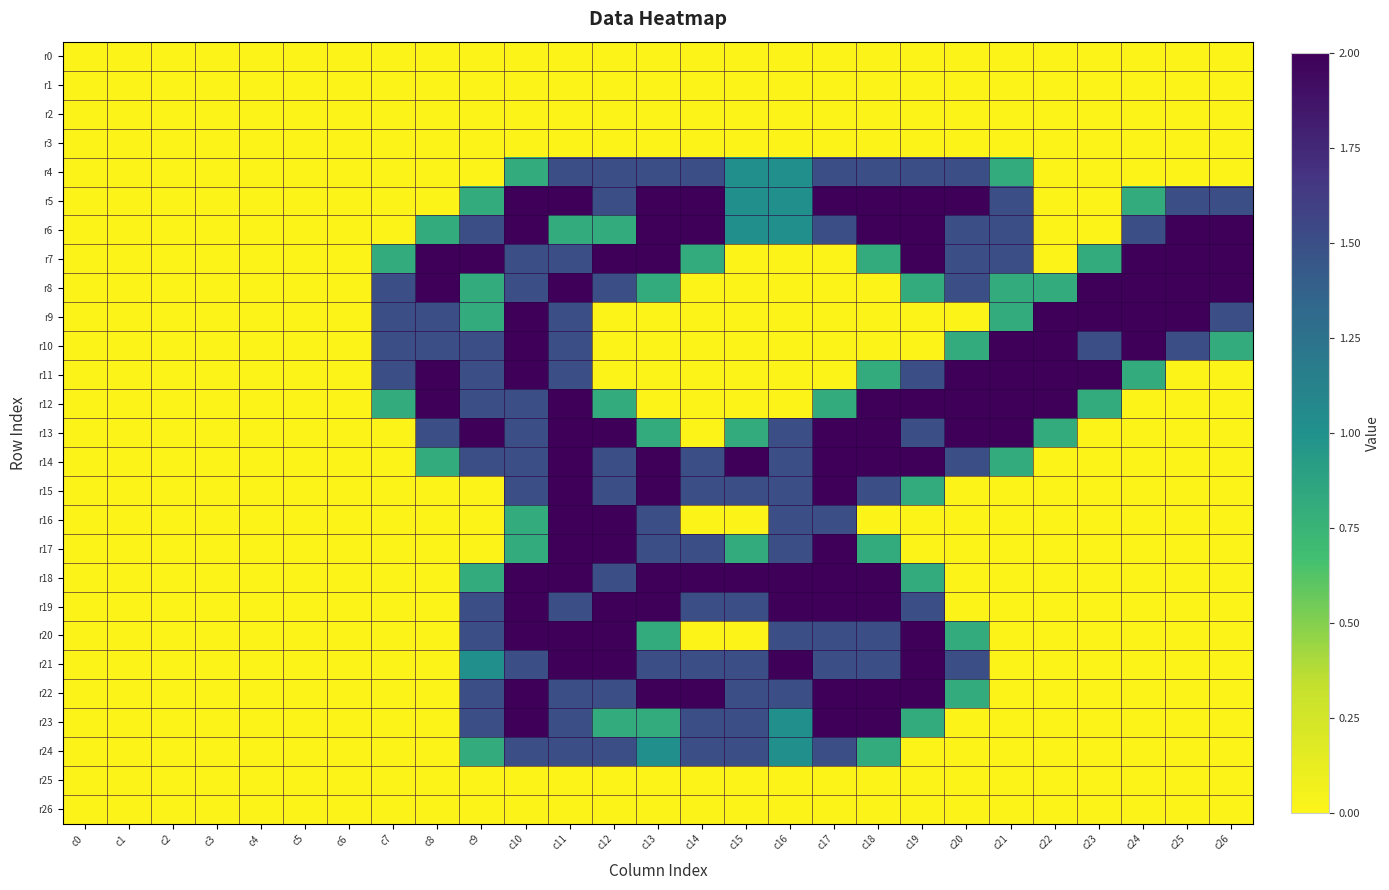

Which has a higher value, c7 or c6?

c7